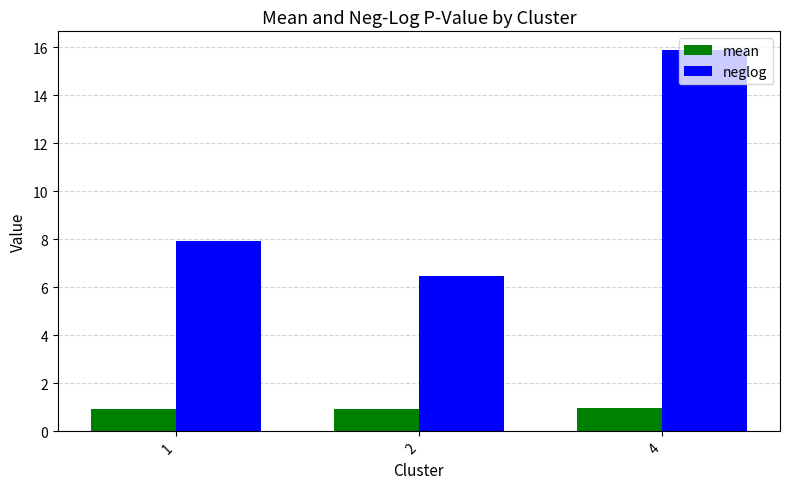

What is the spread (max minus min) of values at 1?

7.0